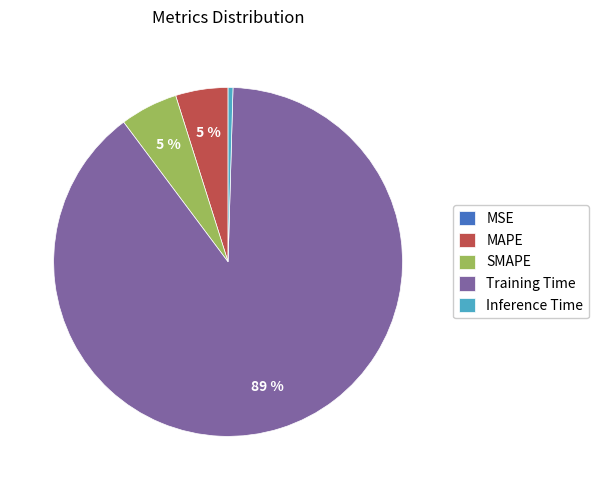

To the nearest percent, what is the average slice percentage?

20%